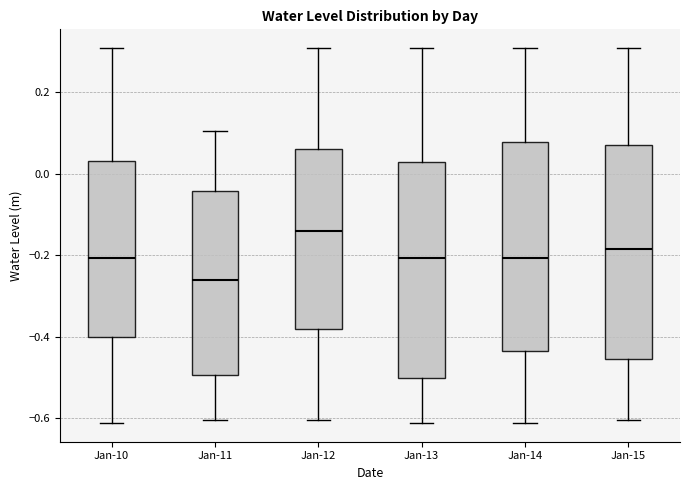

Reading left to right, transcribe this box plot: for each box, give where its median line is, the range the box spans, and where its two whiskers end, as read against the y-axis. The values are not printed on the chart, so give them approximately, as read against the axis.

Jan-10: median -0.20, box -0.40 to 0.04, whiskers -0.62 to 0.30
Jan-11: median -0.26, box -0.50 to -0.04, whiskers -0.60 to 0.10
Jan-12: median -0.14, box -0.38 to 0.06, whiskers -0.60 to 0.30
Jan-13: median -0.20, box -0.50 to 0.02, whiskers -0.62 to 0.30
Jan-14: median -0.20, box -0.44 to 0.08, whiskers -0.62 to 0.30
Jan-15: median -0.18, box -0.46 to 0.08, whiskers -0.60 to 0.30